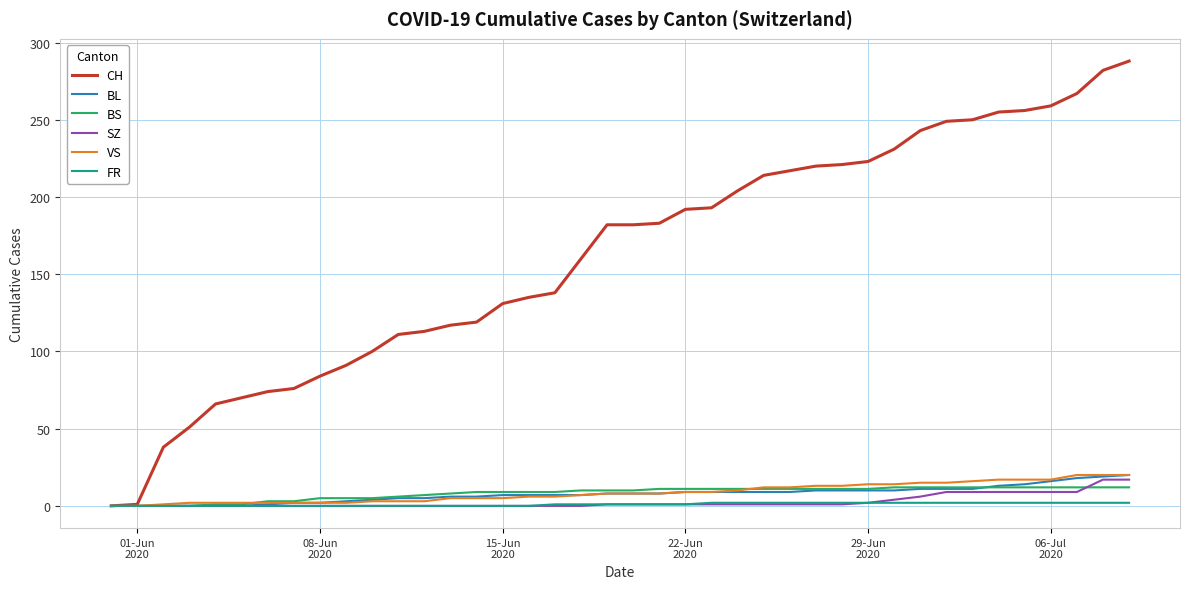

Count the number of data series in this chart.

6